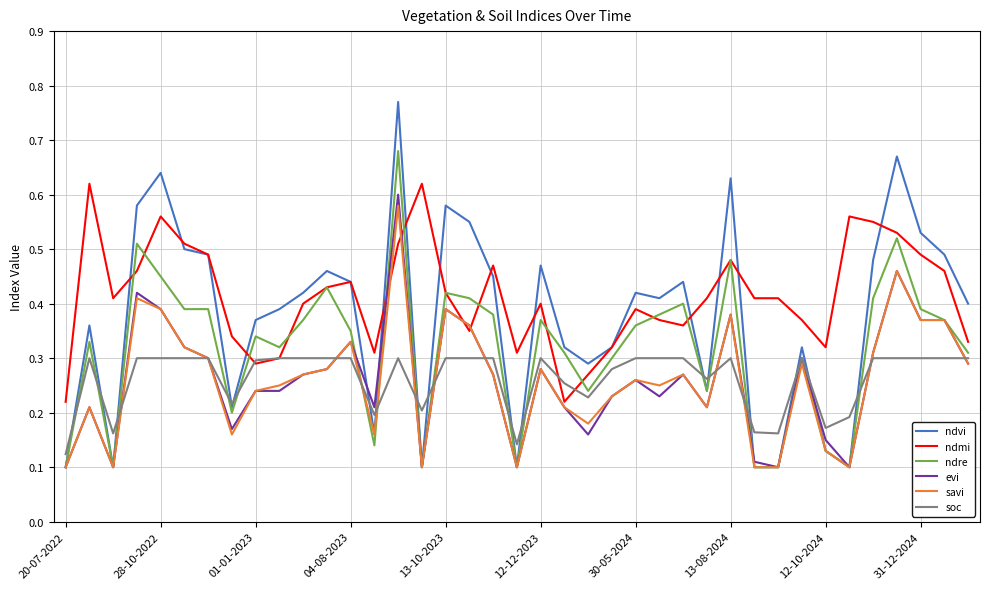

Rank the series by their maximum value, from highest to lowest.

ndvi, ndre, ndmi, evi, savi, soc